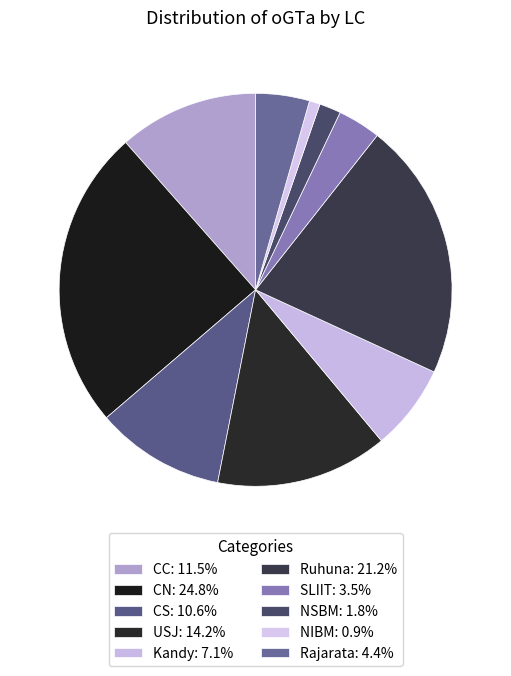

Is it true that Ruhuna is 29% of the pie?

False